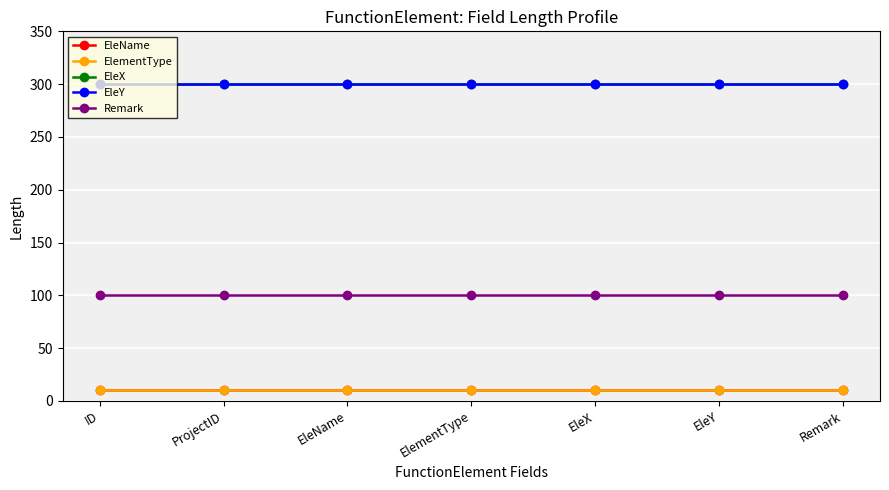

List the labels in order of ElementType value, largest first.

ID, ProjectID, EleName, ElementType, EleX, EleY, Remark